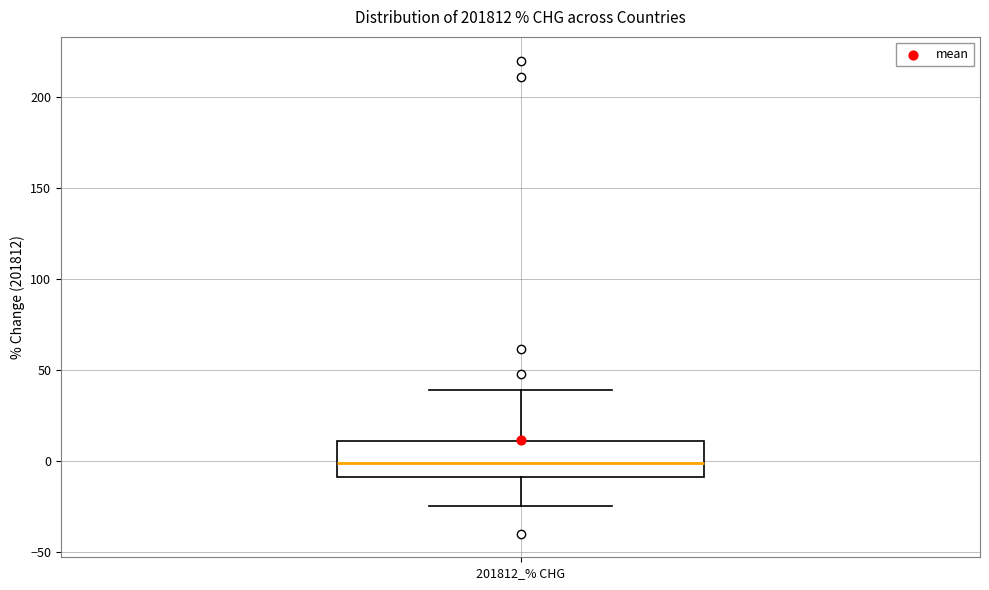

Where does the lower whisker of the box for 201812_% CHG end on the y-axis? The values are not printed on the chart, so give them approximately, as read against the axis.

-25